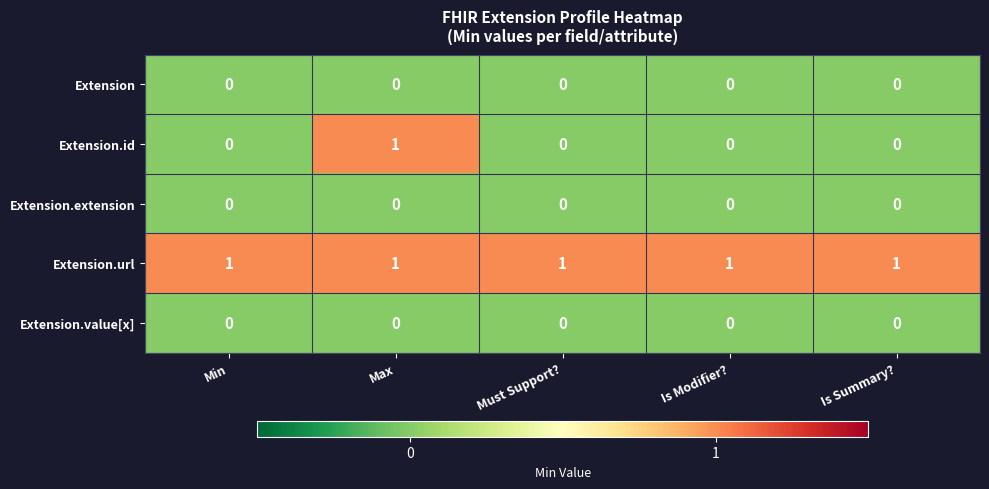

Which series has the widest spread of values?

Extension.id